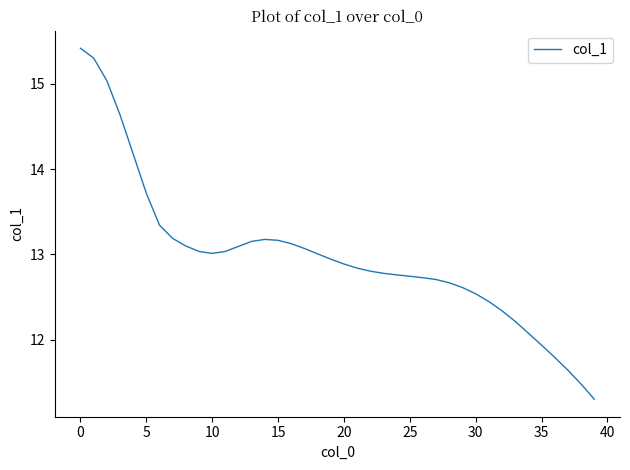

What is the difference between the maximum and minimum values?

4.1